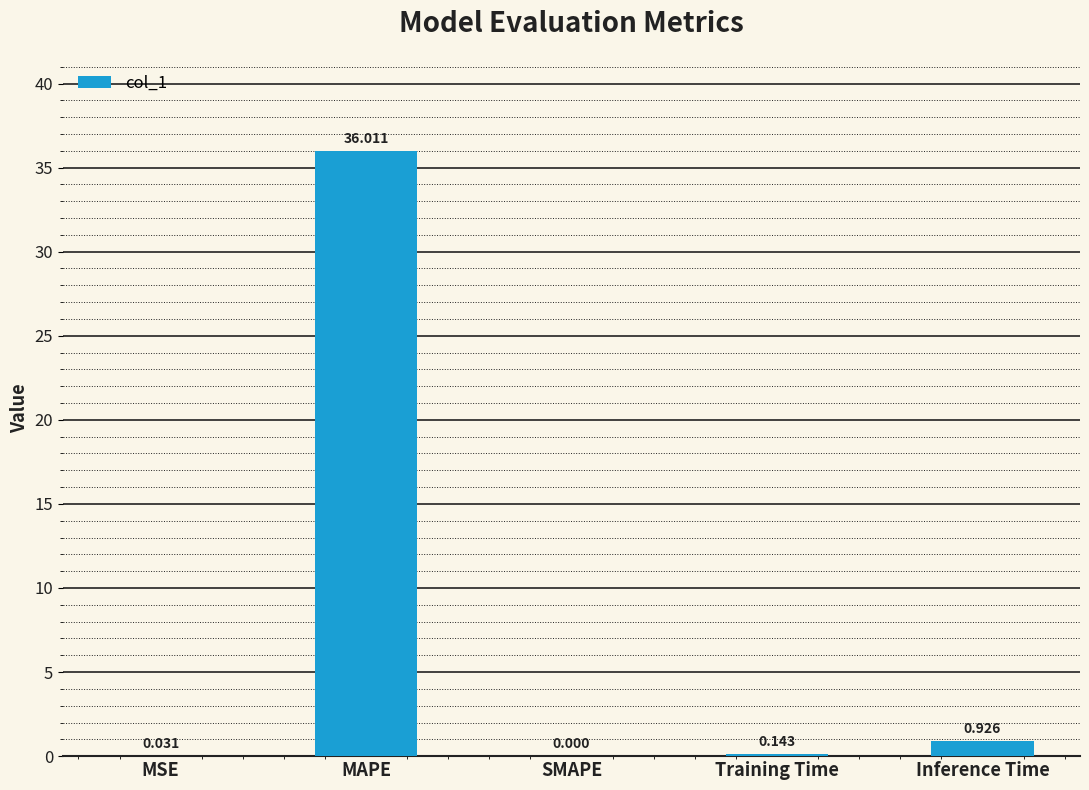

What is the change in value from SMAPE to Inference Time?

+0.9